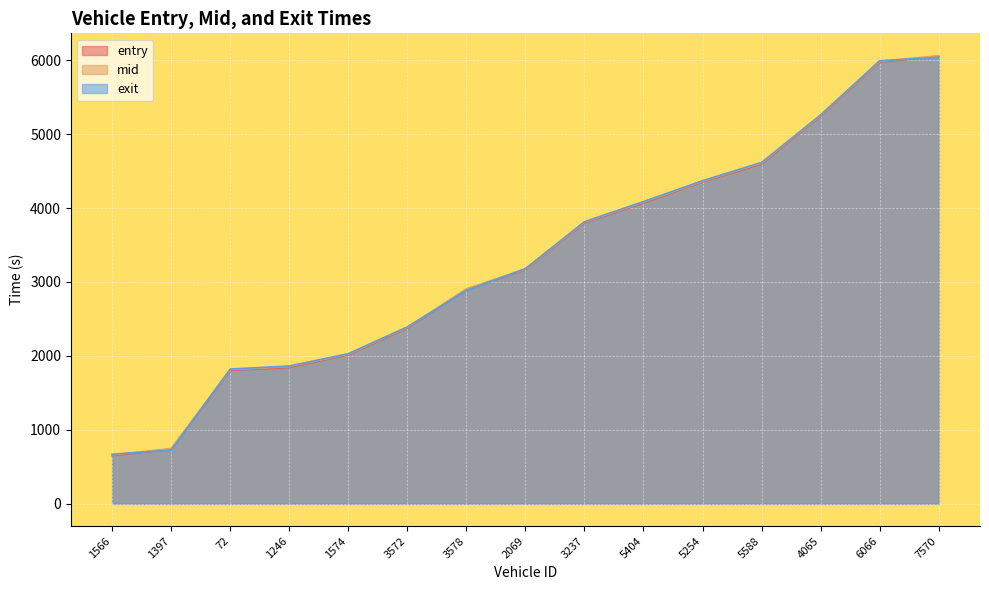

What is the smallest value displayed?

650.1